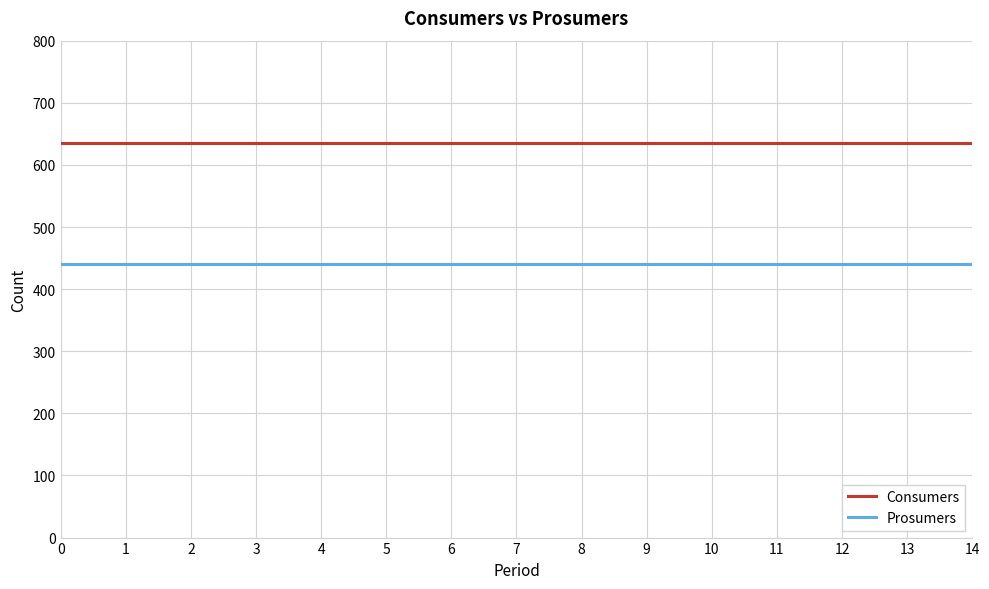

Rank the series by their average value, from highest to lowest.

Consumers, Prosumers